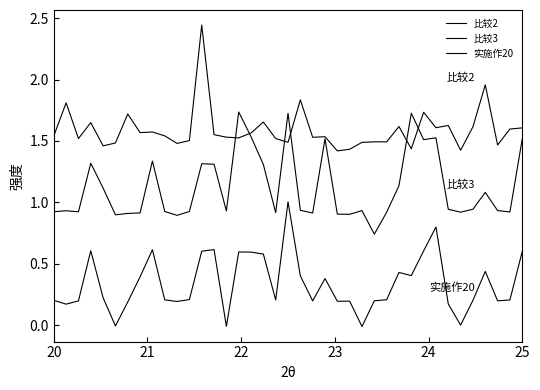

How many lines are shown in the chart?

3